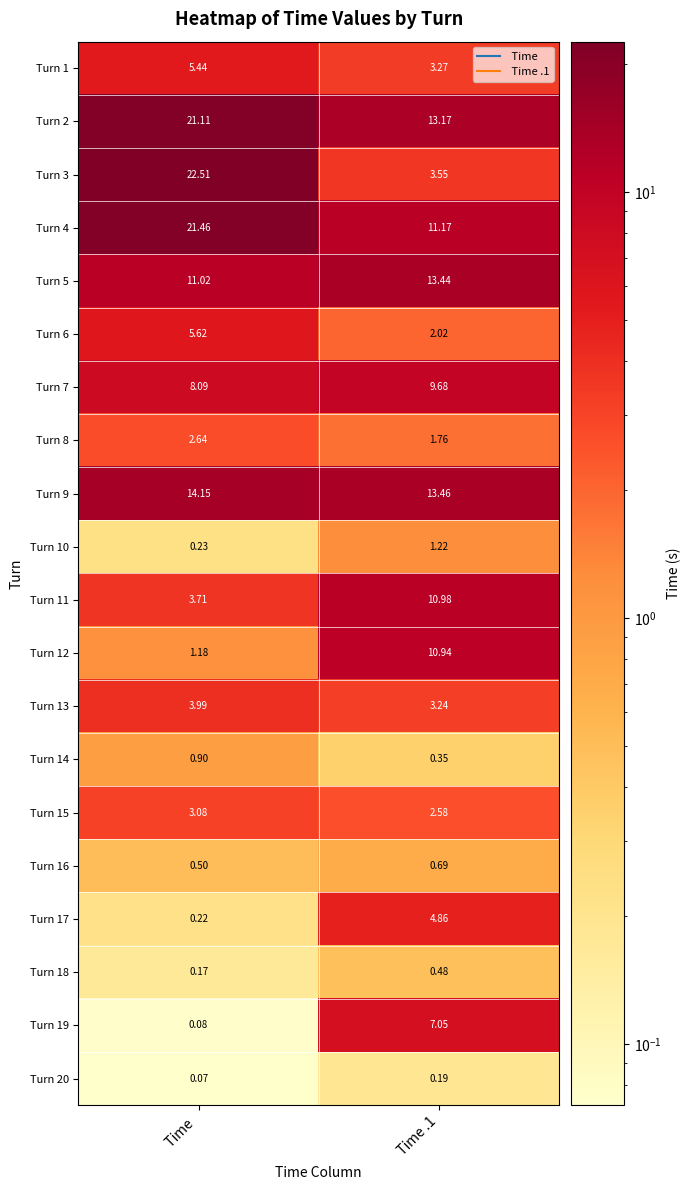

Where does the Turn 8 series first go above 2?

 Time 